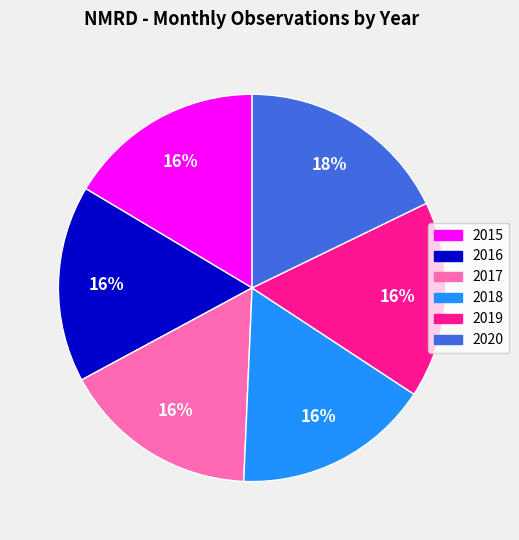

To the nearest percent, what is the average slice percentage?

17%